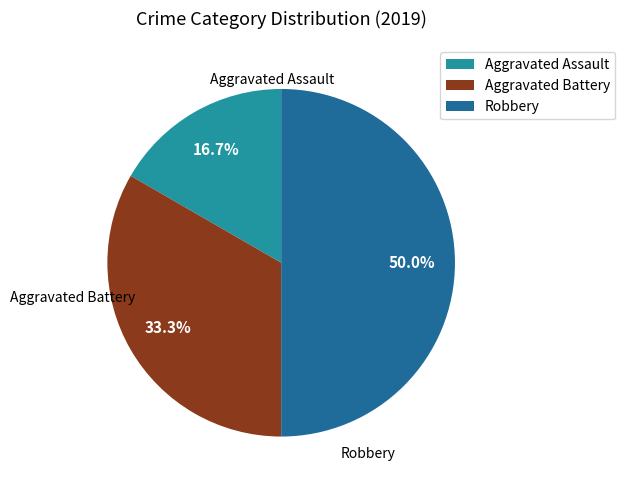

Which category has the smallest portion of the pie?

Aggravated Assault